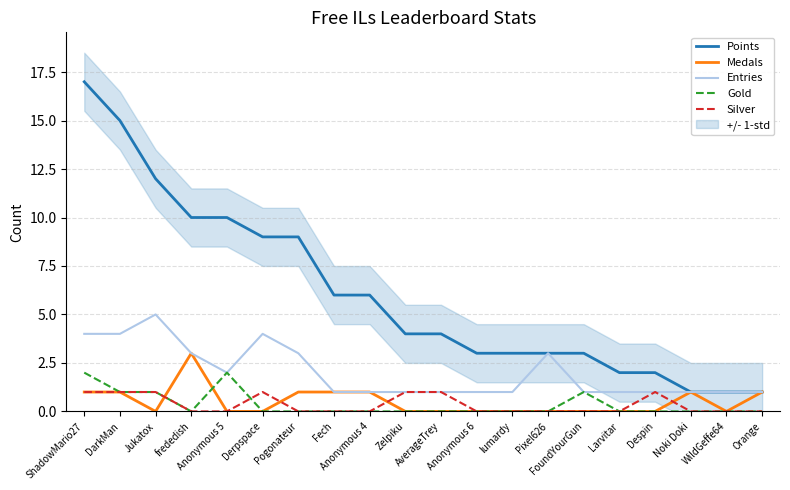

True or false: Medals has more than 1 points higher than both neighbors.

True